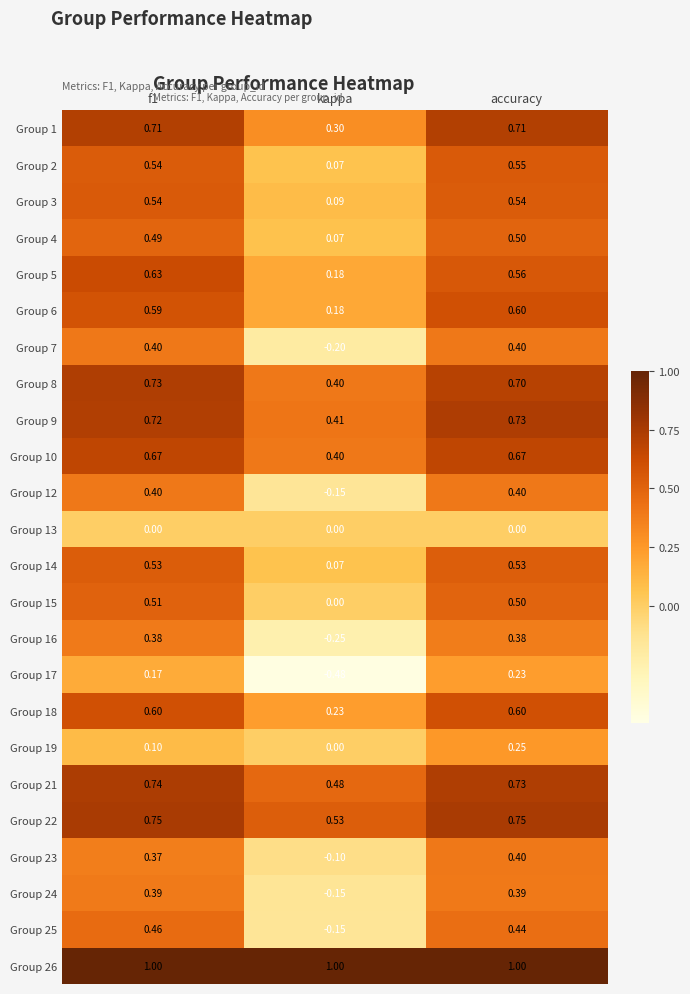

How many data points does each series have?

3